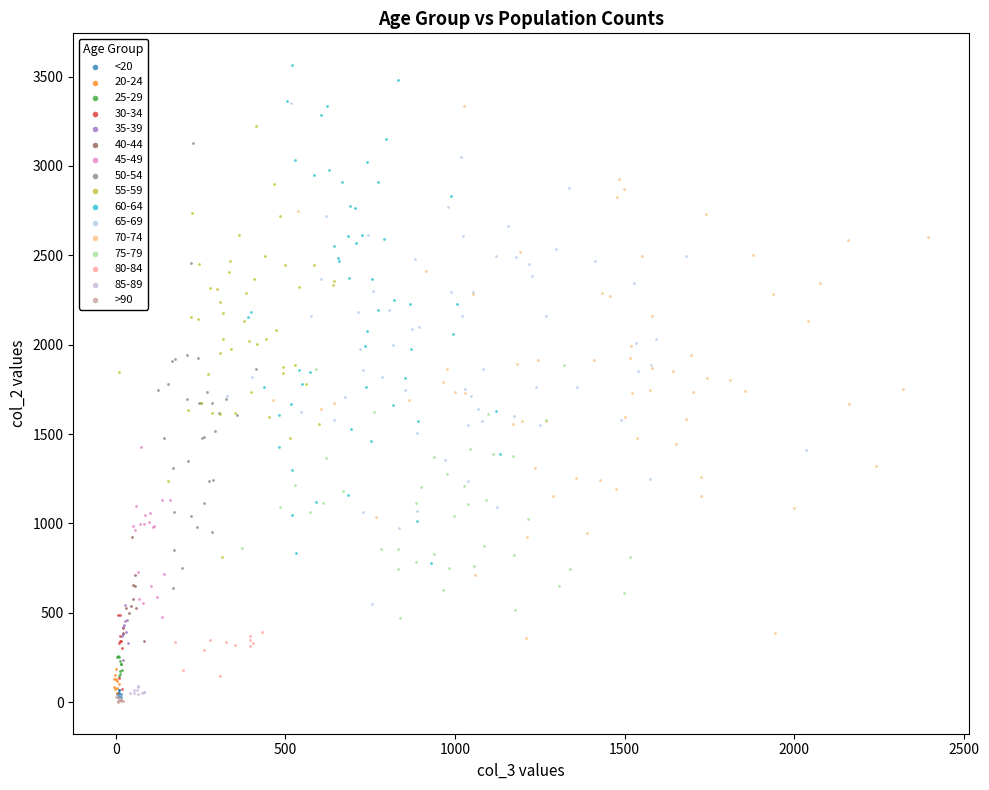

Which series contains the highest Y value?

60-64